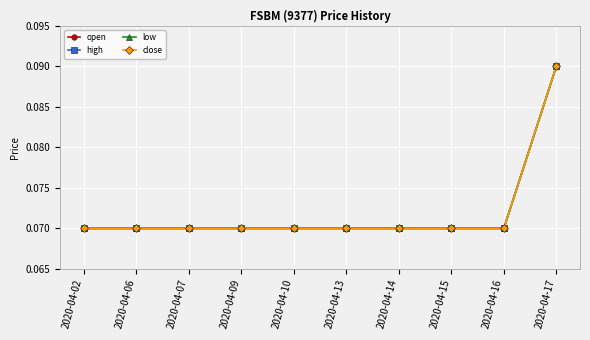

Does the chart have visible grid lines?

Yes